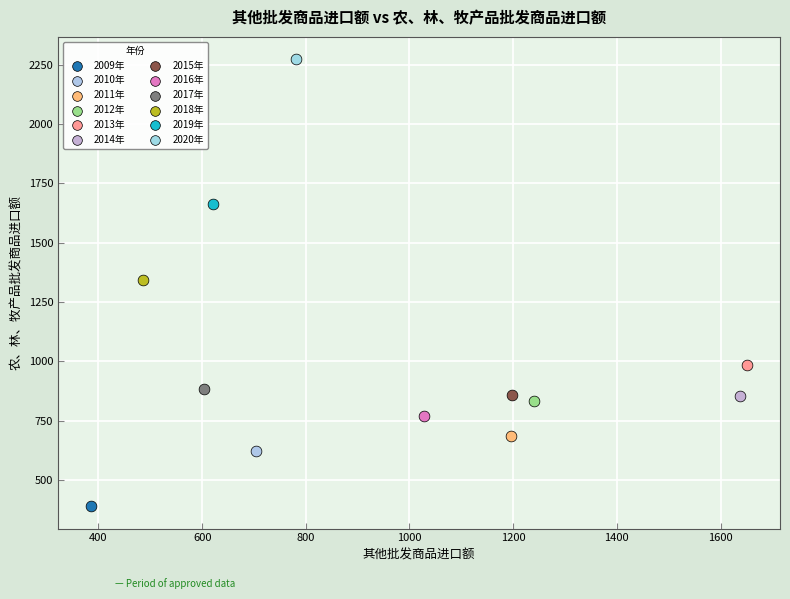

Which series contains the highest Y value?

2020年